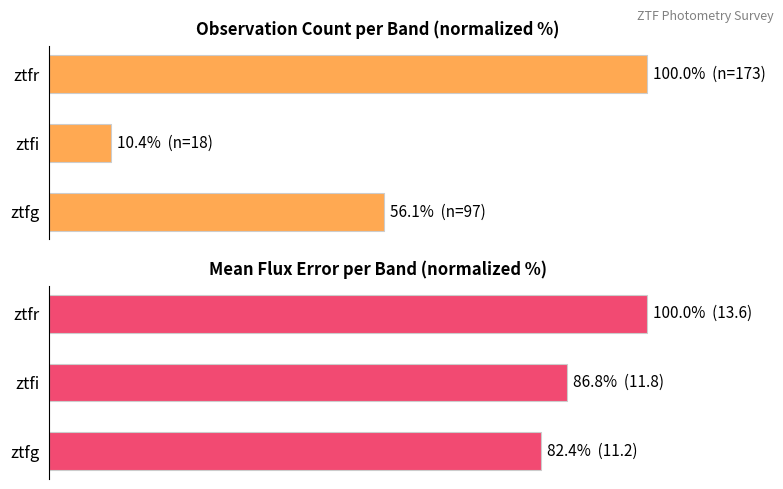

At how many categories does at least one series exceed 71?

3